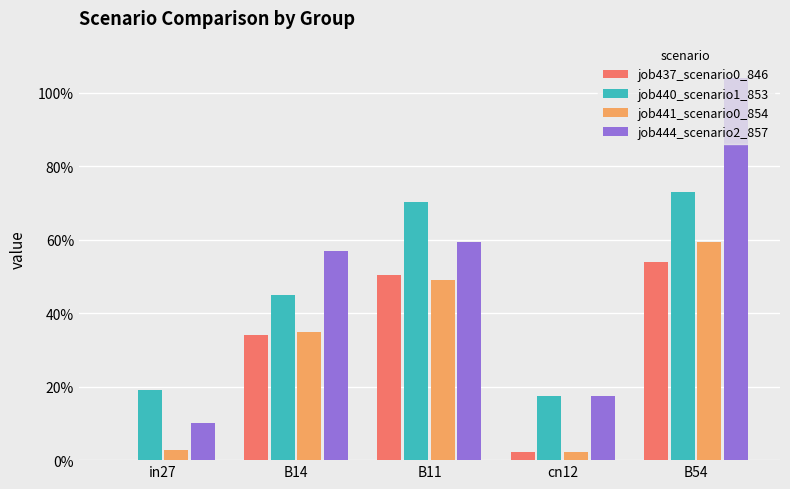

True or false: job441_scenario0_854 has a value of 0.0 at cn12.

True